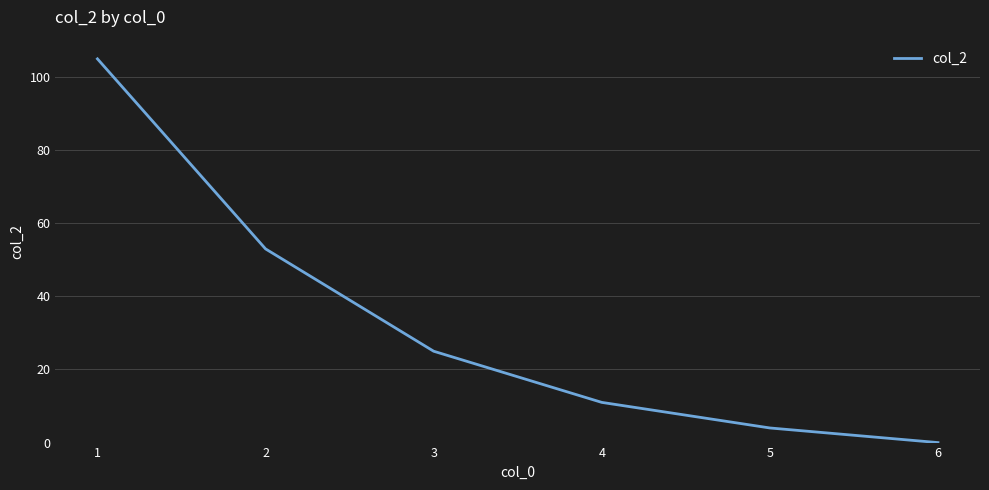

At which label is the value closest to 52?

2